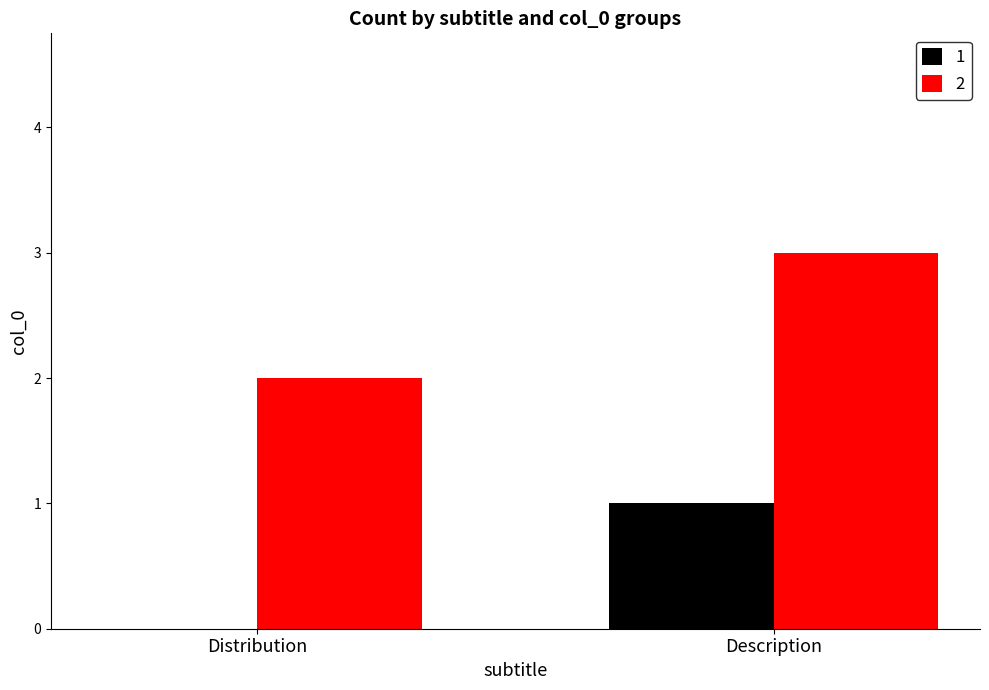

At which label is 2 closest to 2?

Distribution